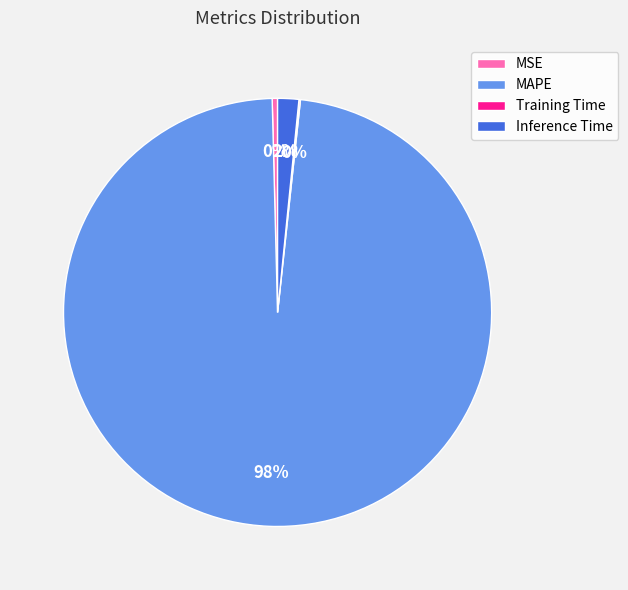

What percentage is the Inference Time slice, to the nearest percent?

2%